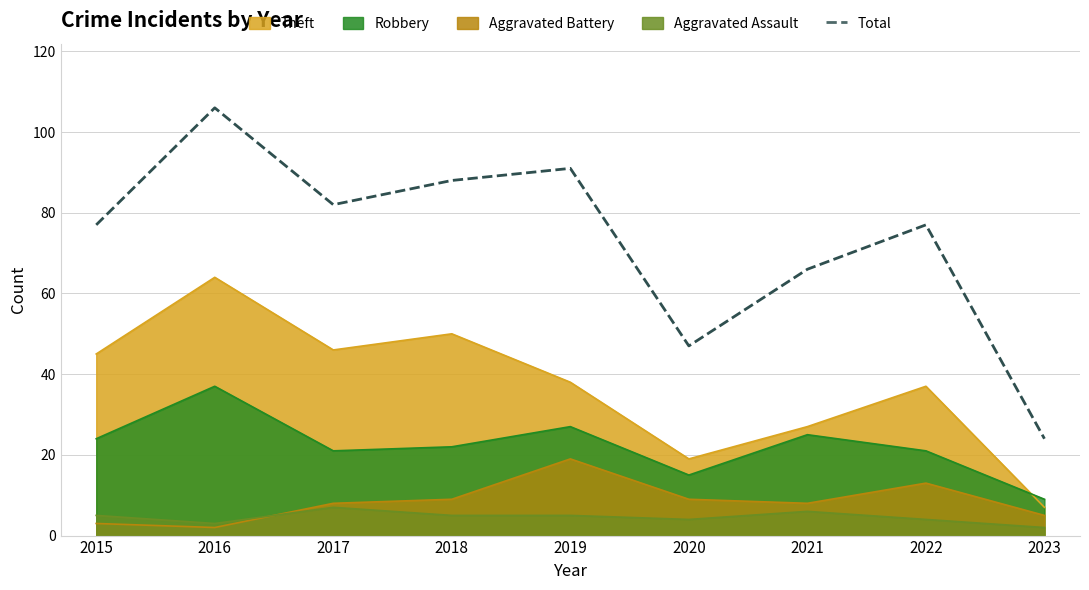

What is the minimum value shown in the chart?

2